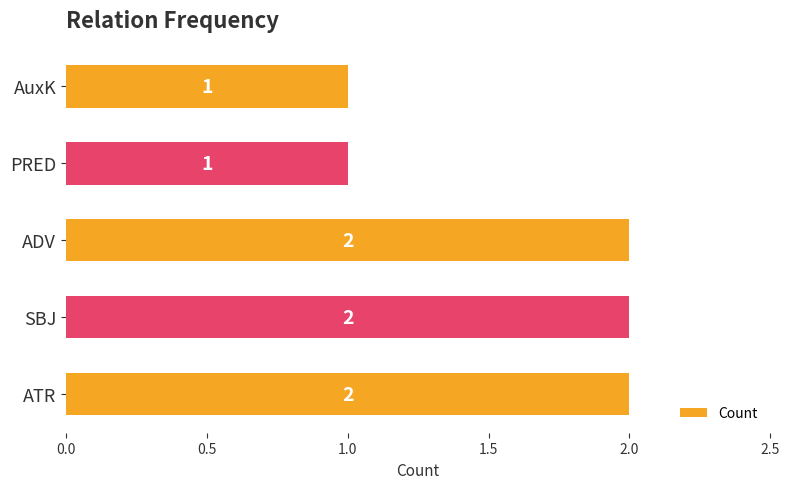

Between PRED and SBJ, which is larger?

SBJ